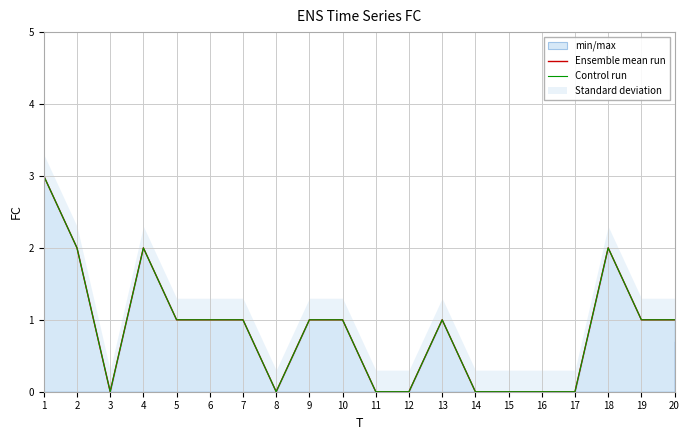

Rank the categories by Control run value from highest to lowest.

1, 2, 4, 18, 5, 6, 7, 9, 10, 13, 19, 20, 3, 8, 11, 12, 14, 15, 16, 17